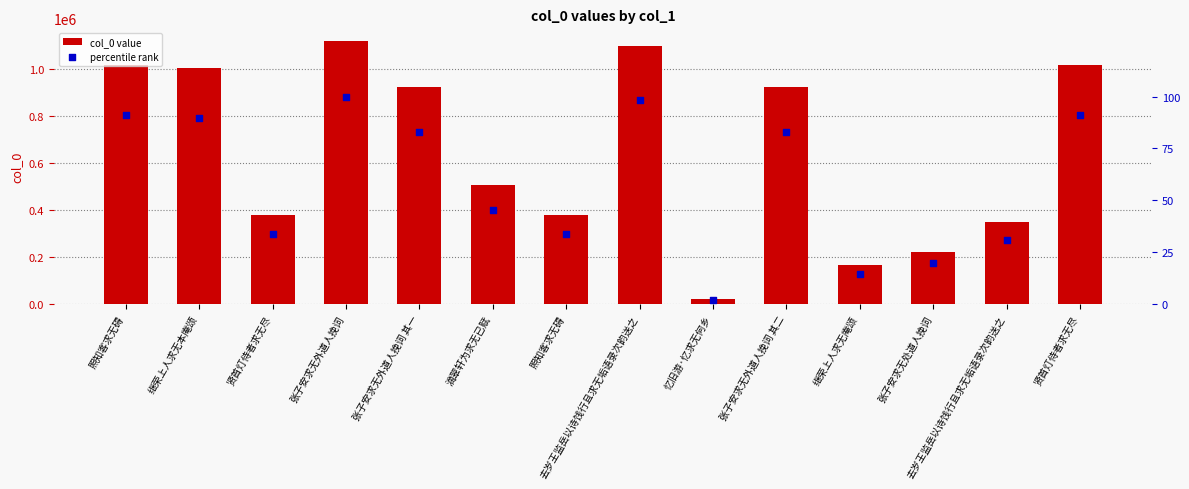

What are all the series names shown in the legend?

col_0 value, percentile rank